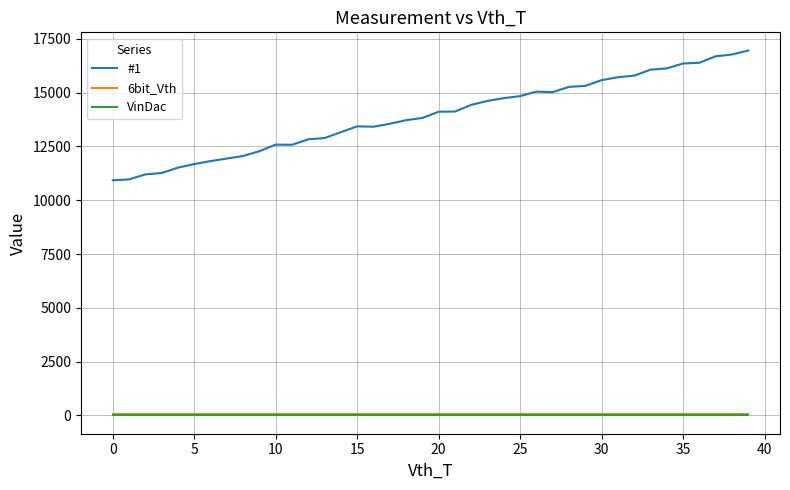

Does the chart have visible grid lines?

Yes